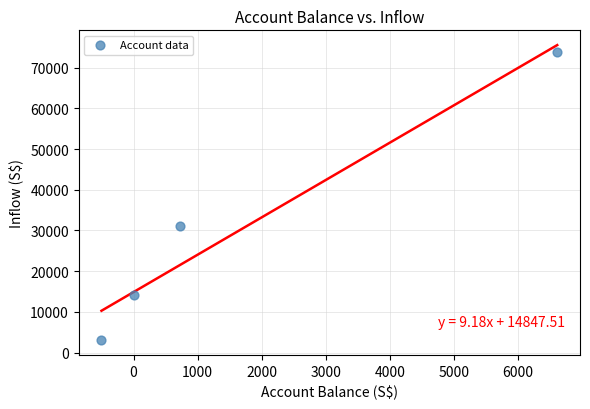

What is the average Y value?

30522.7